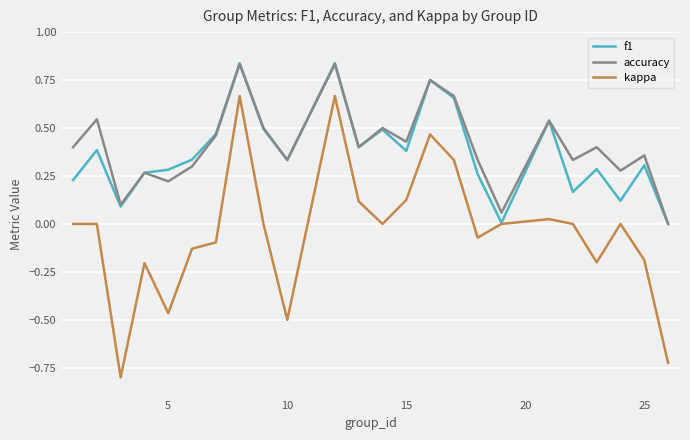

True or false: accuracy and kappa intersect in this chart.

False